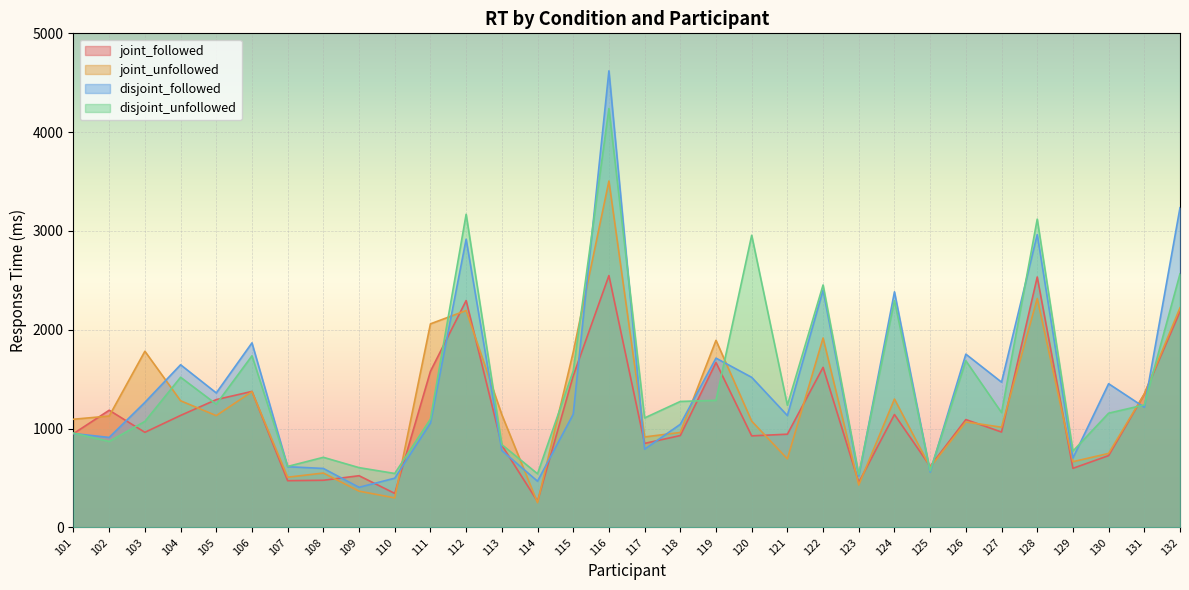

What are all the series names shown in the legend?

joint_followed, joint_unfollowed, disjoint_followed, disjoint_unfollowed